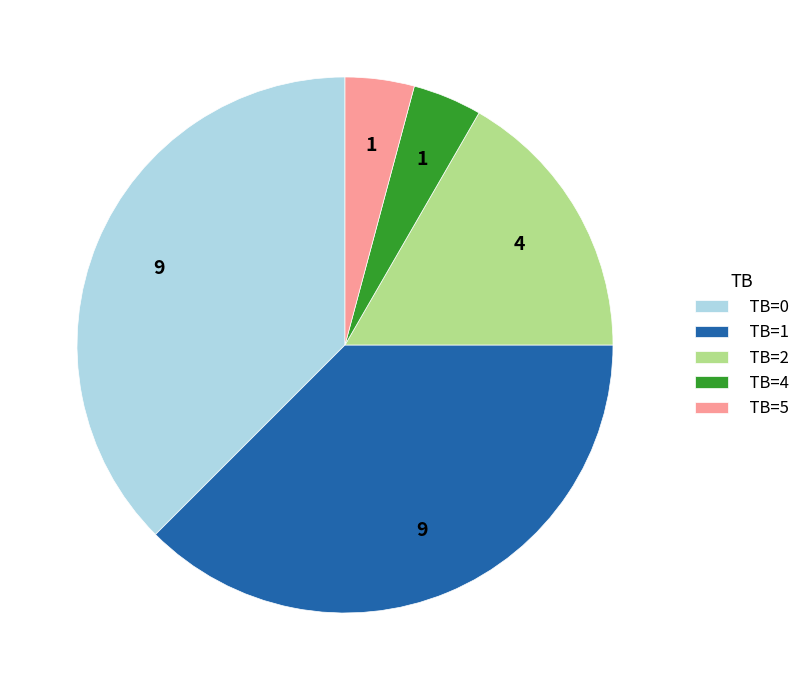

Between TB=2 and TB=1, which is larger?

TB=1